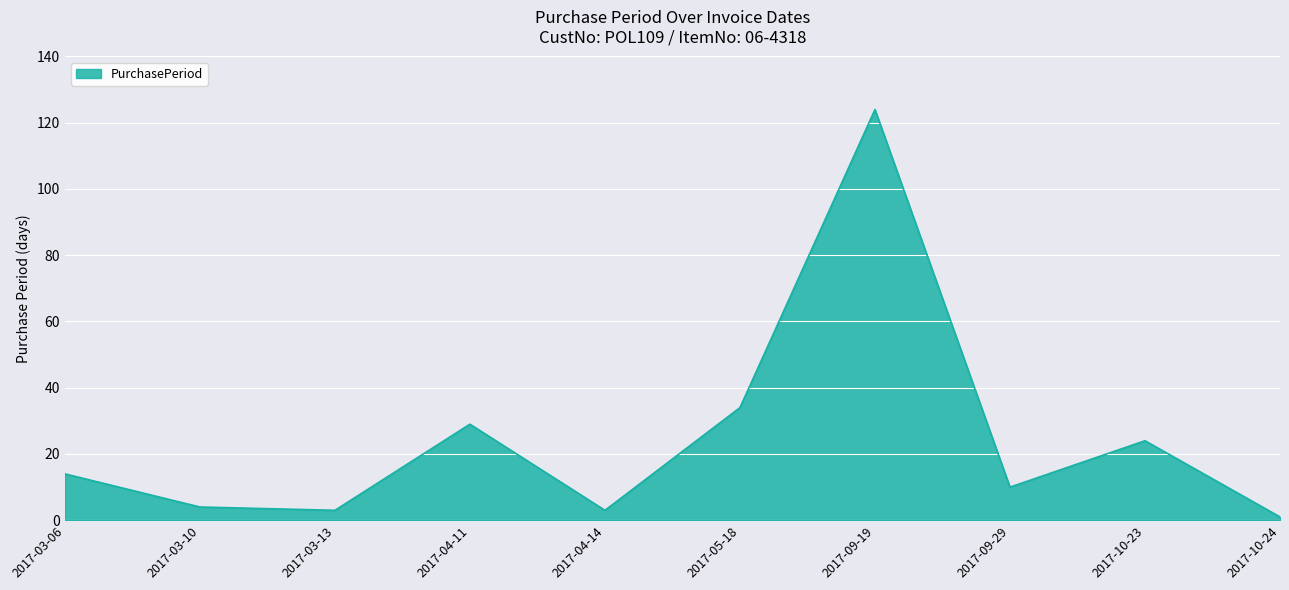

True or false: the data has more than 0 interior local peaks.

True